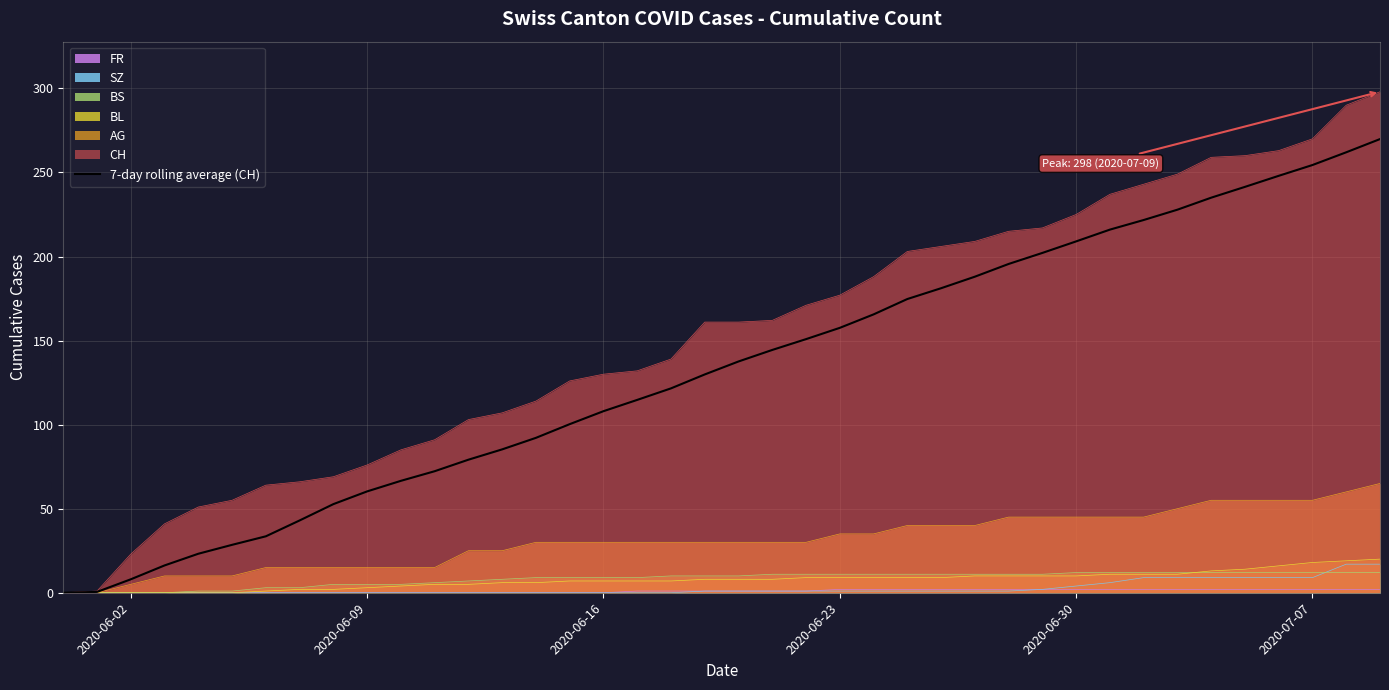

What is the average value?

133.0